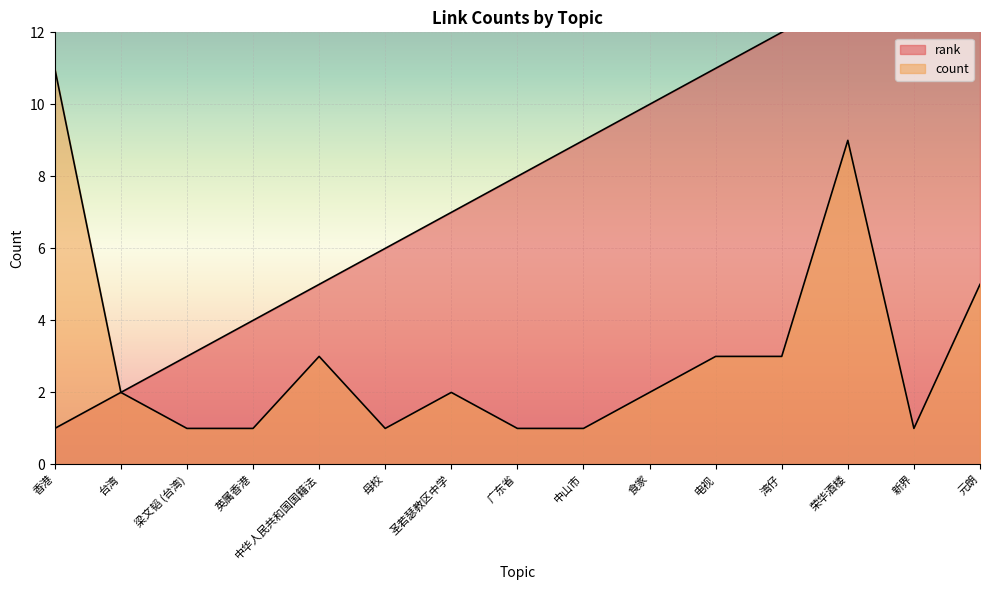

True or false: rank and count cross at least once.

False